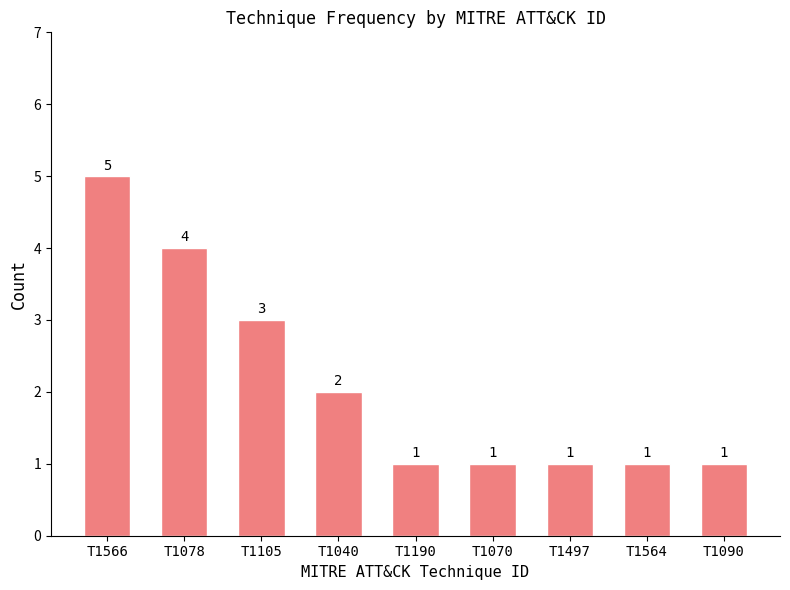

The chart shows a value of 1 at T1190. True or false?

True